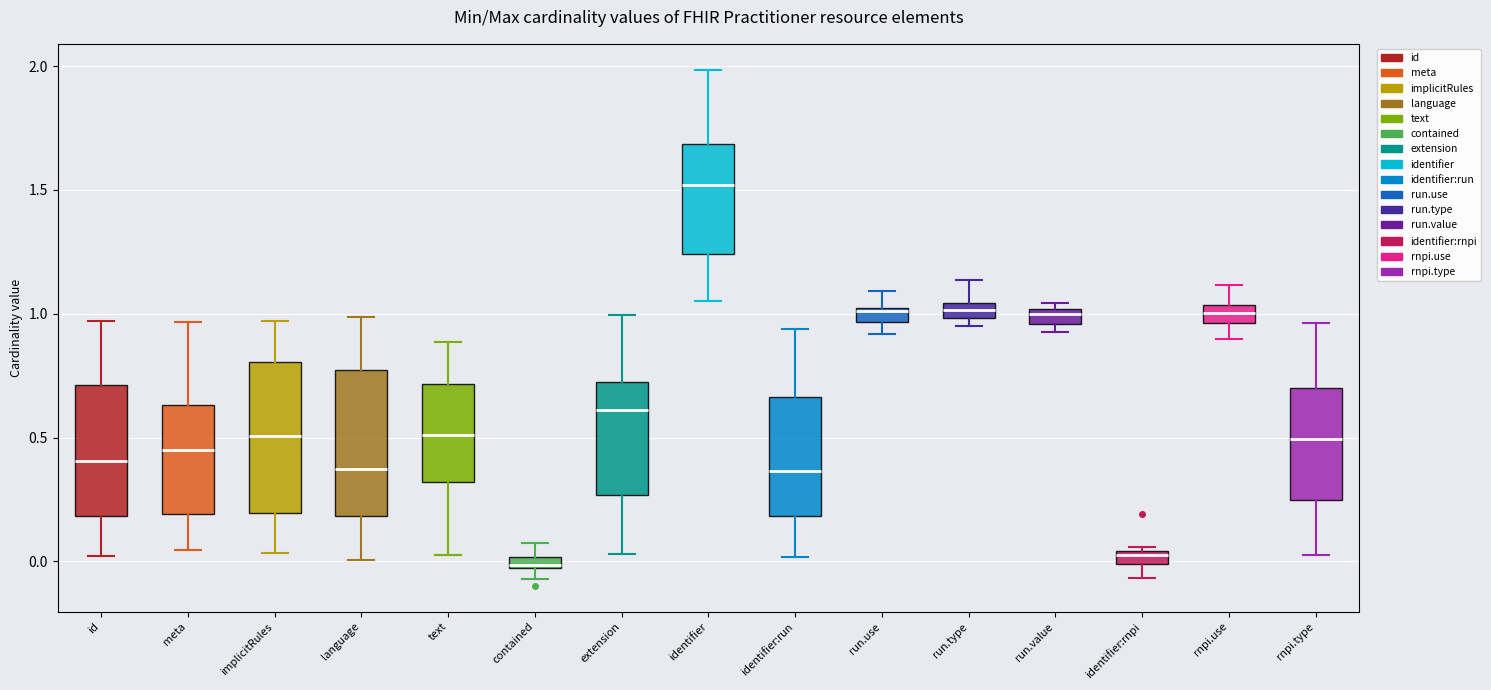

Where does the median line of the box for rnpi.type sit on the y-axis? The values are not printed on the chart, so give them approximately, as read against the axis.

0.50